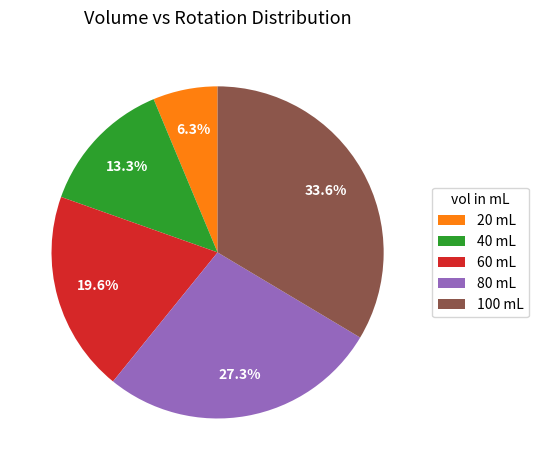

What is the smallest slice in the pie chart?

20 mL